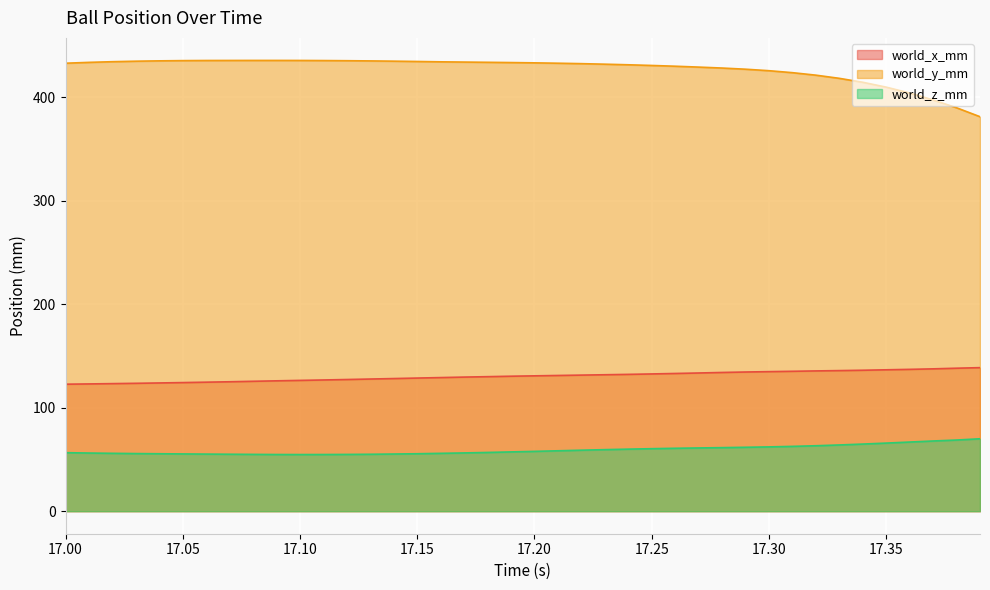

True or false: world_x_mm and world_y_mm intersect in this chart.

False